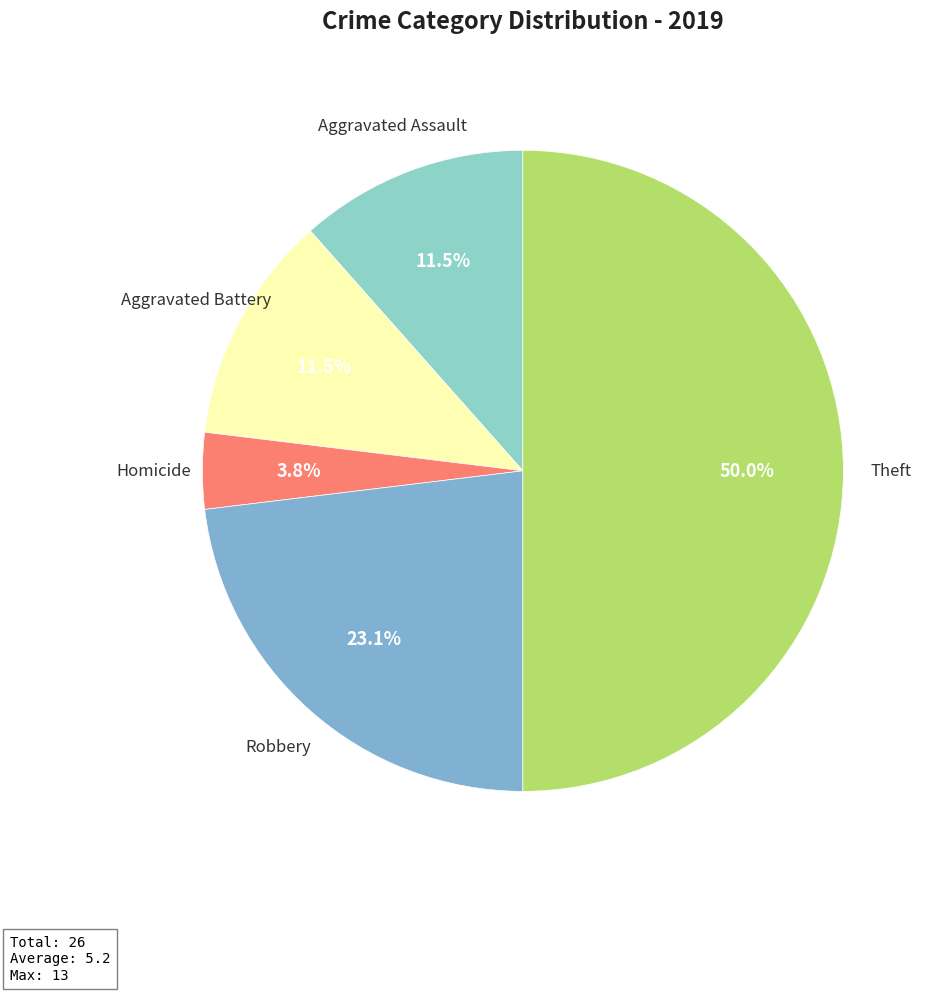

What portion of the pie excludes Aggravated Battery?

88.5%